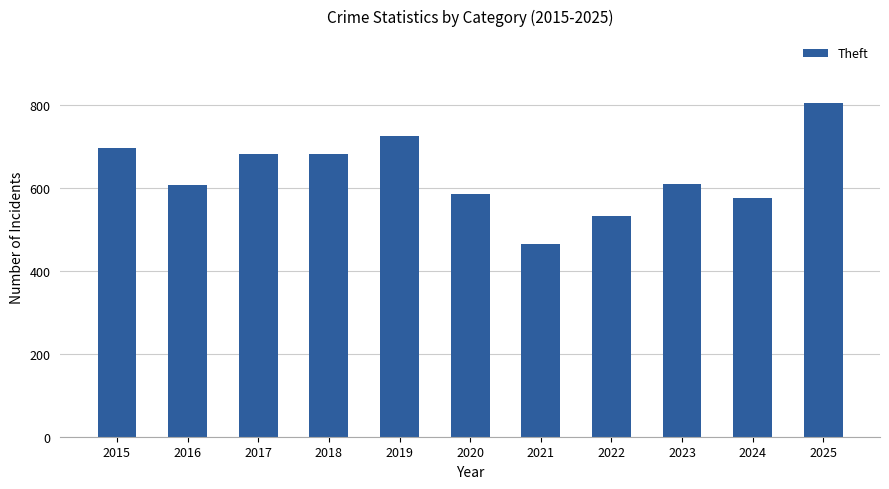

What is the value of the 2nd bar from the left?

607